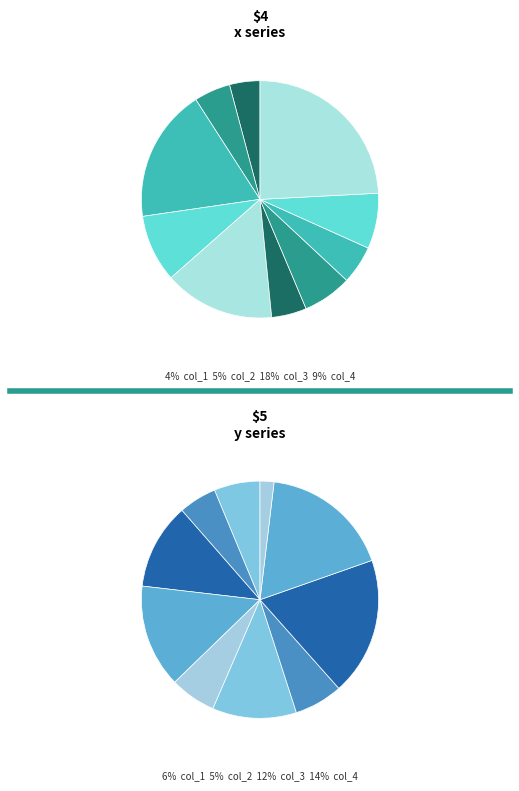

Which slice is the largest?

col_10